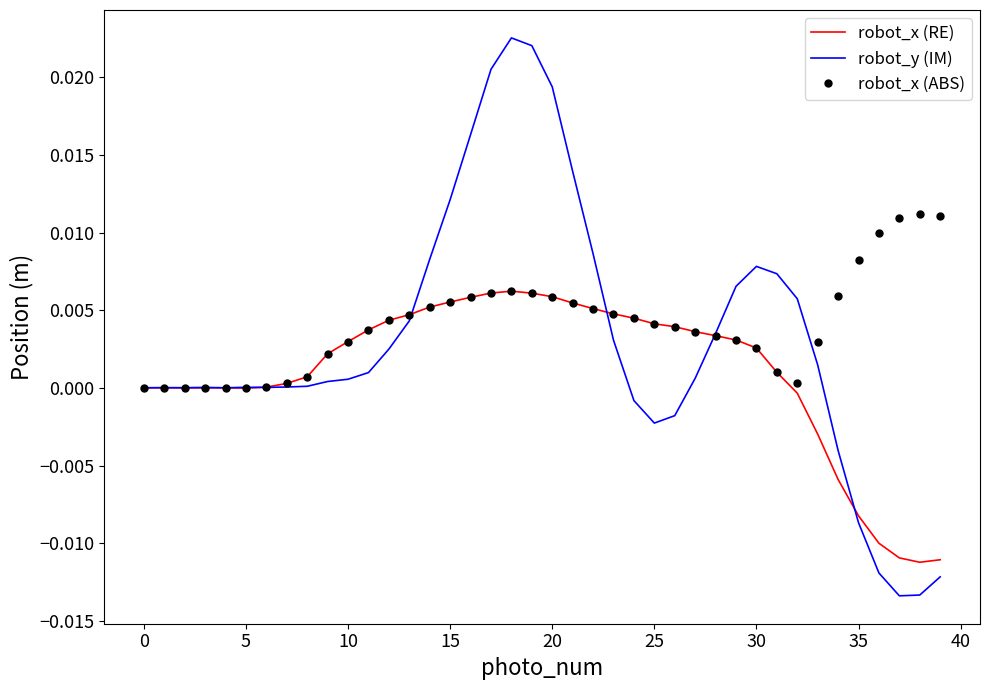

True or false: robot_y (IM) and robot_x (ABS) intersect in this chart.

True